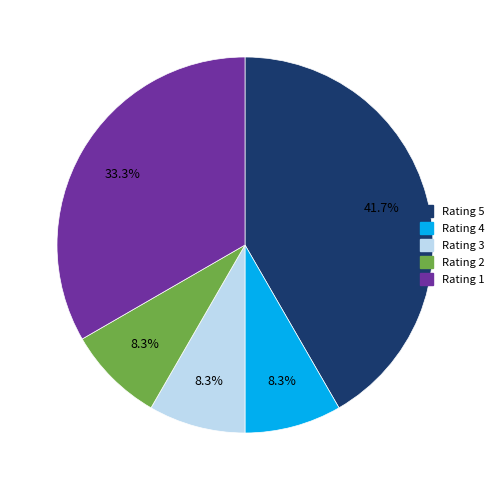

Is there a majority slice in this chart?

No